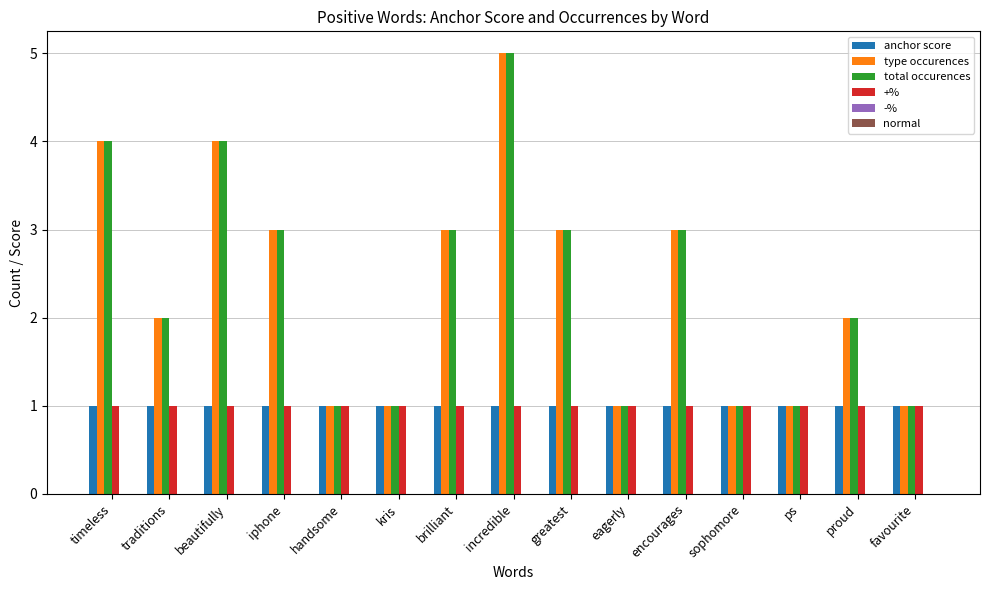

What is the approximate value of type occurences at timeless?

4